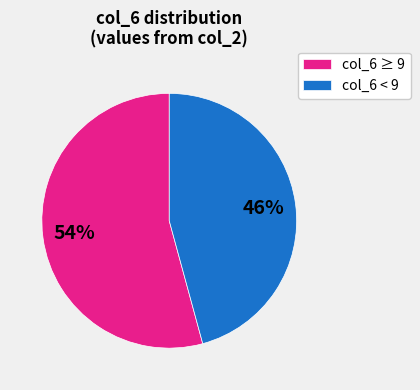

The col_6 < 9 slice represents 46% of the pie. True or false?

True